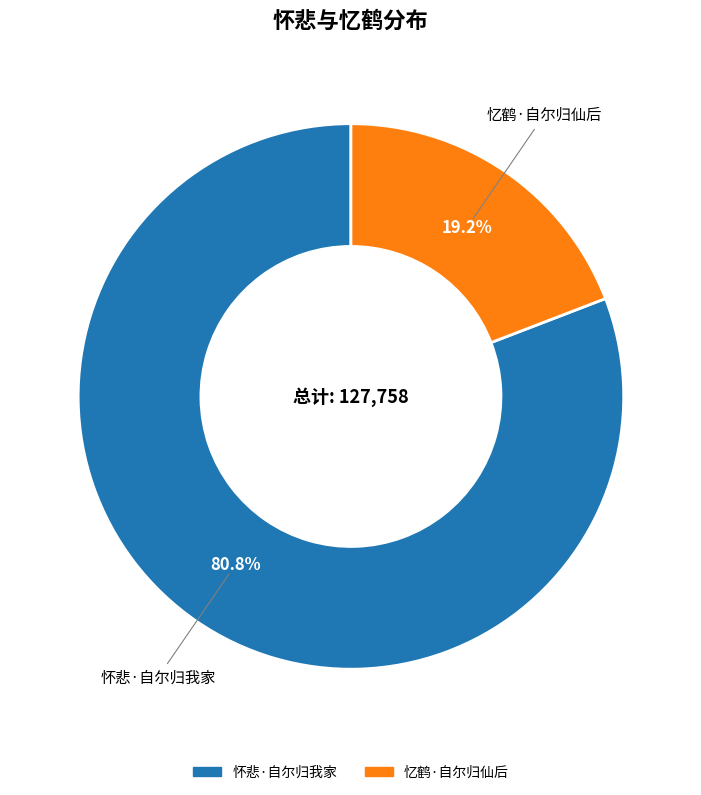

Count the number of slices in the pie.

2